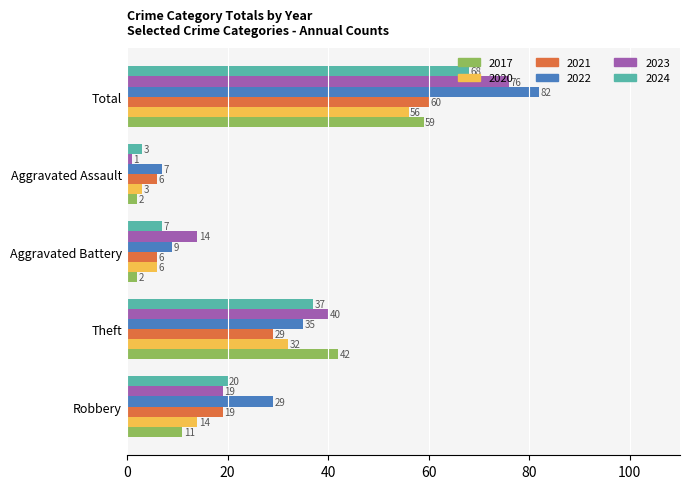

What are all the series names shown in the legend?

2017, 2020, 2021, 2022, 2023, 2024